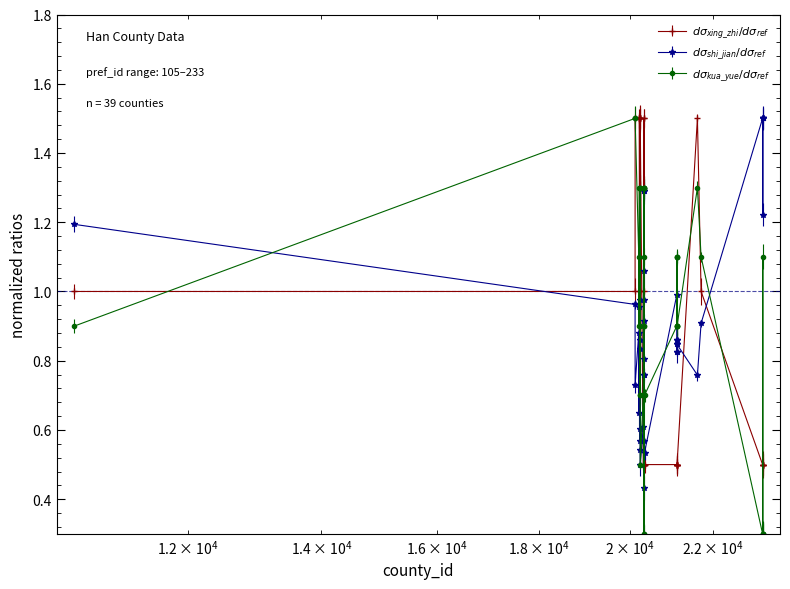

What is the difference between the maximum and minimum values in the shi_jian series?

1.1